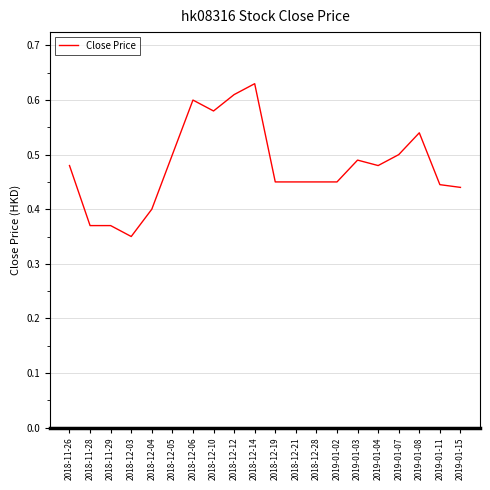

Which has a higher value, 2018-12-05 or 2019-01-11?

2018-12-05